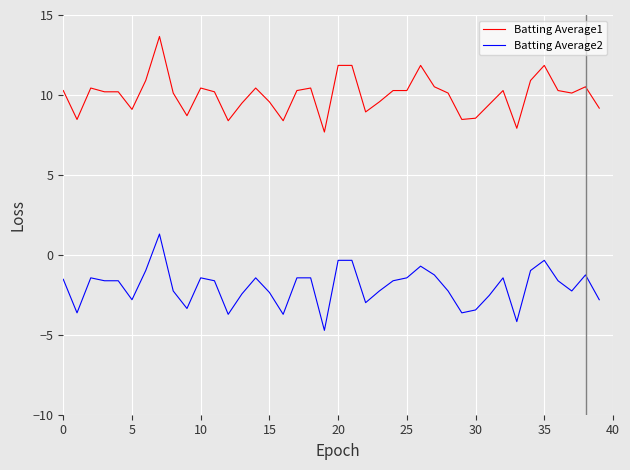

List the series in order of their overall mean, lowest first.

Batting Average2, Batting Average1